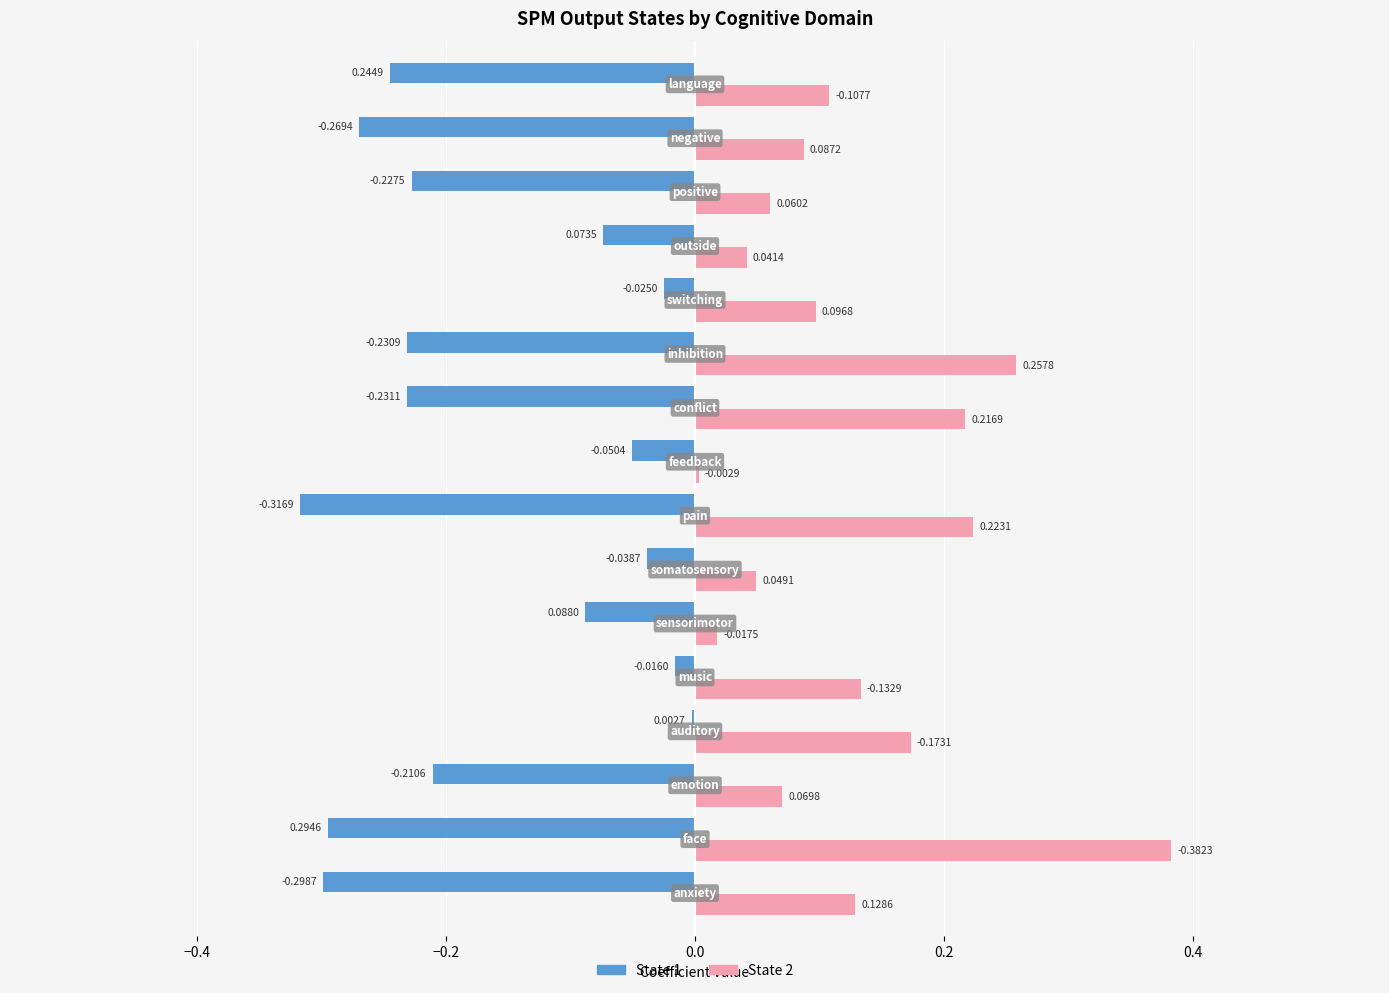

Reading left to right, list all the values displayed in this chart.

data/spm_output_state_1.nii.gz: -0.3	0.3	-0.2	0.0	-0.0	0.1	-0.0	-0.3	-0.1	-0.2	-0.2	-0.0	0.1	-0.2	-0.3	0.2
data/spm_output_state_2.nii.gz: 0.1	-0.4	0.1	-0.2	-0.1	-0.0	0.0	0.2	-0.0	0.2	0.3	0.1	0.0	0.1	0.1	-0.1